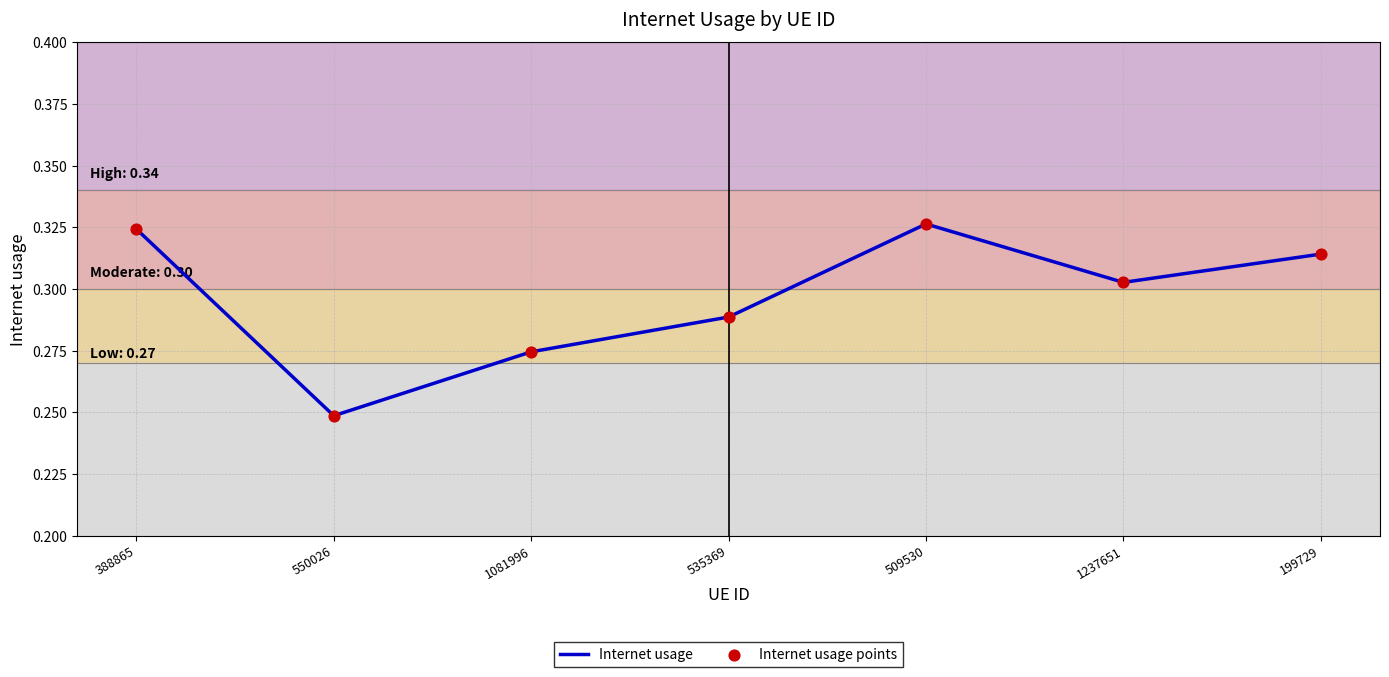

Between 1237651 and 1081996, which is larger?

1237651